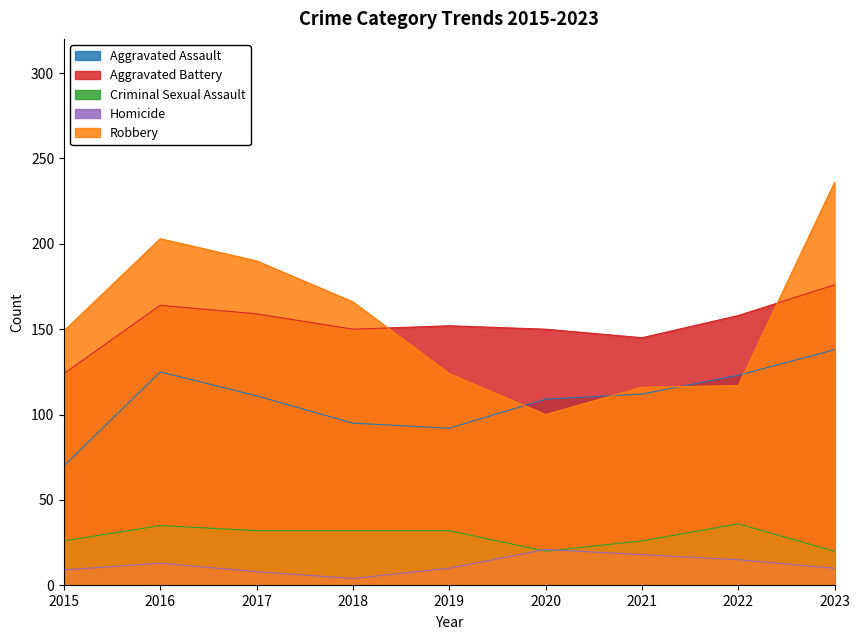

How many lines are shown in the chart?

5